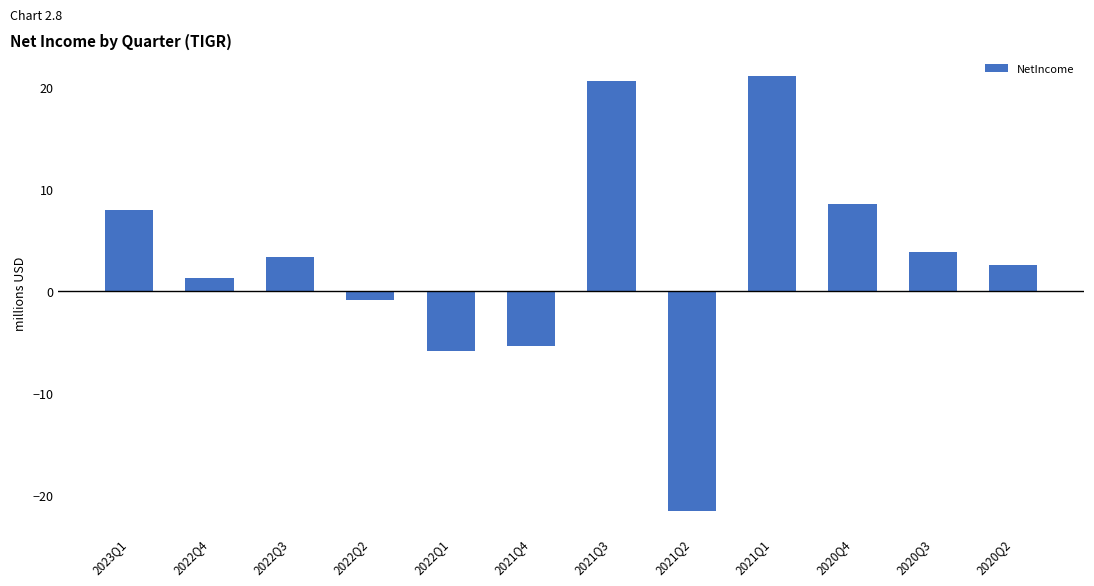

What is the sum of the values at 2022Q2 and 2020Q2?

1.7